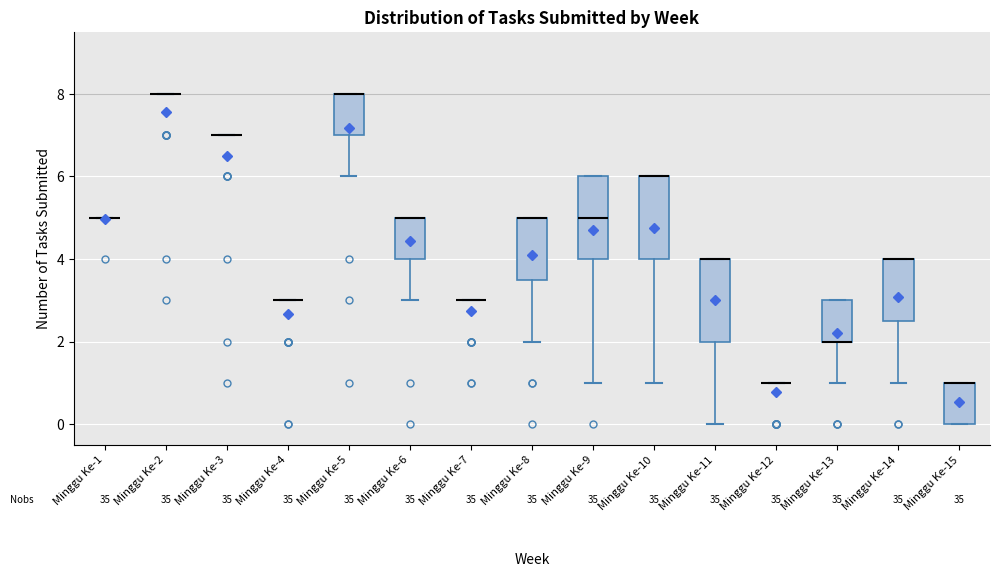

Reading left to right, transcribe this box plot: for each box, give where its median line is, the range the box spans, and where its two whiskers end, as read against the y-axis. The values are not printed on the chart, so give them approximately, as read against the axis.

Minggu Ke-1: box collapsed to a line at 5.0, whiskers 5.0 to 5.0
Minggu Ke-2: box collapsed to a line at 8.0, whiskers 8.0 to 8.0
Minggu Ke-3: box collapsed to a line at 7.0, whiskers 7.0 to 7.0
Minggu Ke-4: box collapsed to a line at 3.0, whiskers 3.0 to 3.0
Minggu Ke-5: median 8.0 (drawn on the box's upper edge), box 7.0 to 8.0, whiskers 6.0 to 8.0
Minggu Ke-6: median 5.0 (drawn on the box's upper edge), box 4.0 to 5.0, whiskers 3.0 to 5.0
Minggu Ke-7: box collapsed to a line at 3.0, whiskers 3.0 to 3.0
Minggu Ke-8: median 5.0 (drawn on the box's upper edge), box 3.6 to 5.0, whiskers 2.0 to 5.0
Minggu Ke-9: median 5.0, box 4.0 to 6.0, whiskers 1.0 to 6.0
Minggu Ke-10: median 6.0 (drawn on the box's upper edge), box 4.0 to 6.0, whiskers 1.0 to 6.0
Minggu Ke-11: median 4.0 (drawn on the box's upper edge), box 2.0 to 4.0, whiskers 0.0 to 4.0
Minggu Ke-12: box collapsed to a line at 1.0, whiskers 1.0 to 1.0
Minggu Ke-13: median 2.0 (drawn on the box's lower edge), box 2.0 to 3.0, whiskers 1.0 to 3.0
Minggu Ke-14: median 4.0 (drawn on the box's upper edge), box 2.6 to 4.0, whiskers 1.0 to 4.0
Minggu Ke-15: median 1.0 (drawn on the box's upper edge), box 0.0 to 1.0, whiskers 0.0 to 1.0